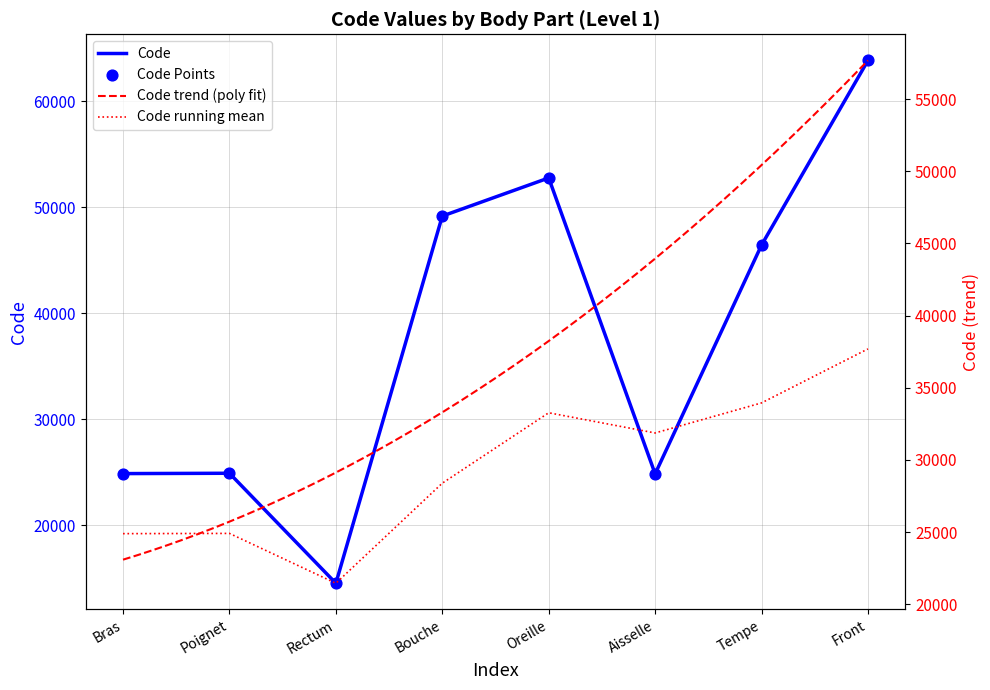

Which has a higher value, Bouche or Front?

Front